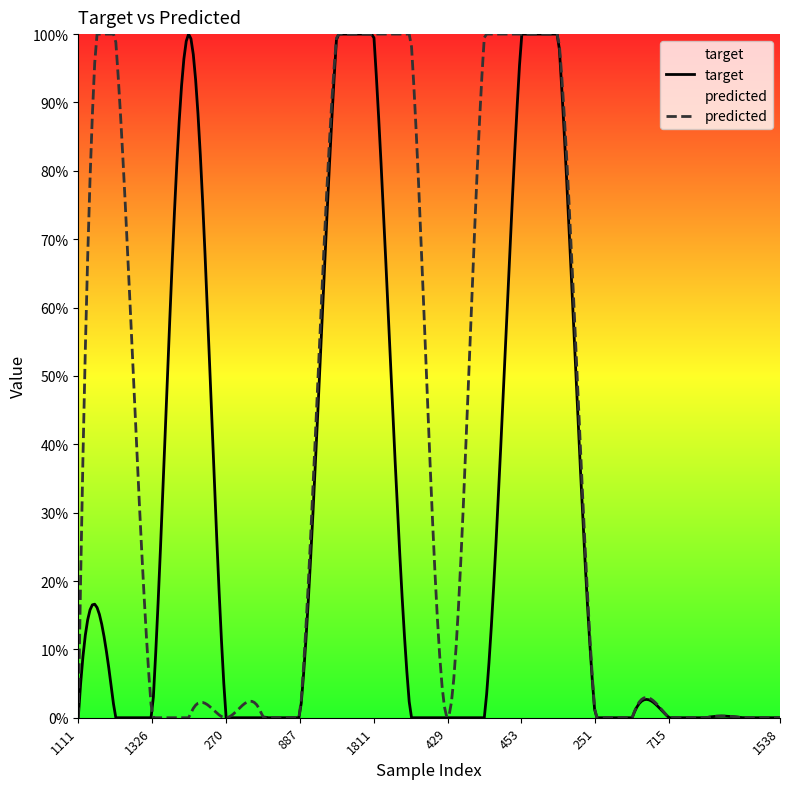

Is it true that predicted equals 0 at 270?

True